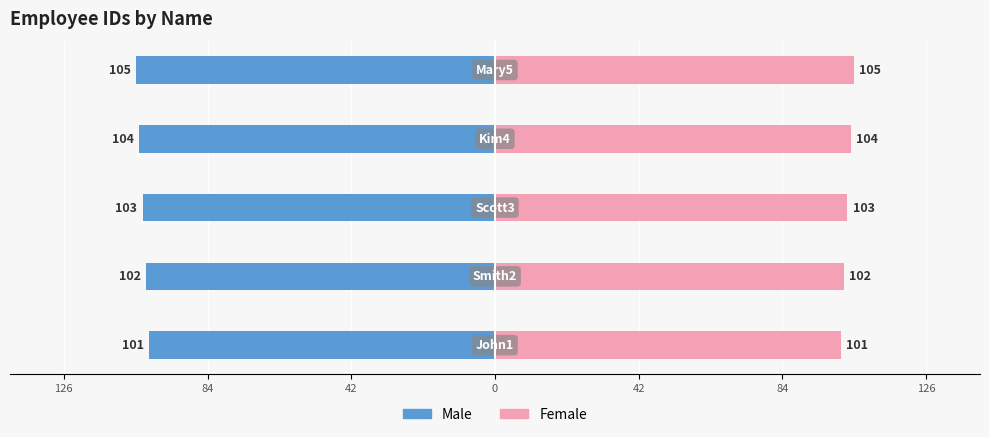

Rank the series at 42 from highest to lowest value.

Female, Male